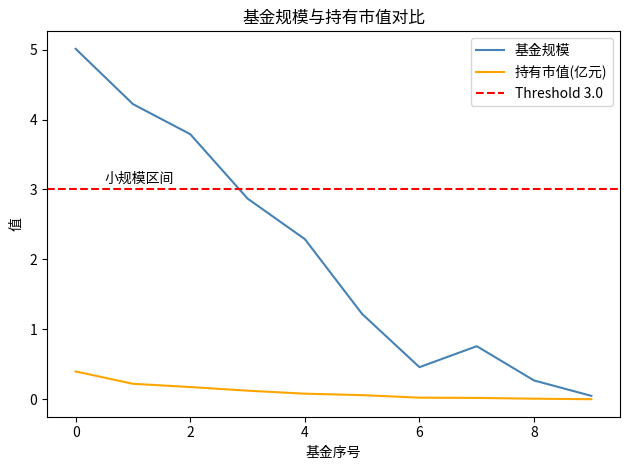

The 基金规模 series shows 1.1 at 4. True or false?

False